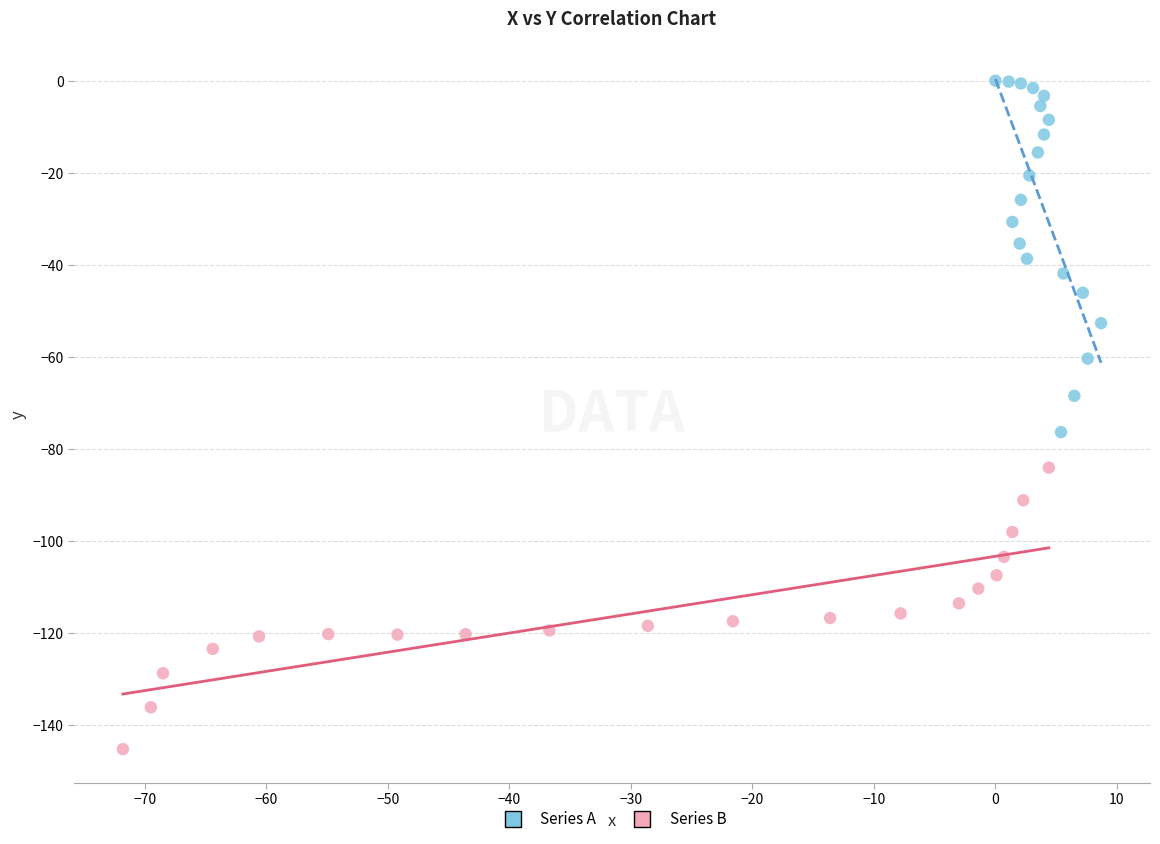

What are all the series names shown in the legend?

Series A, Series B